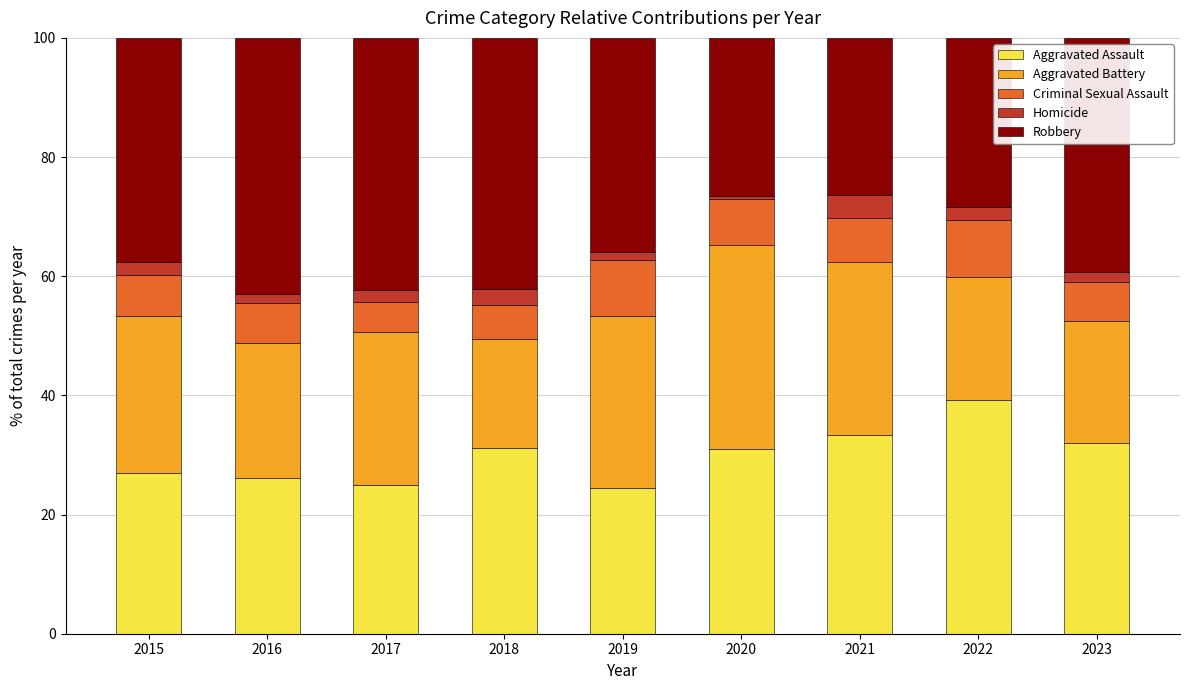

At which label does Aggravated Assault reach its peak?

2022